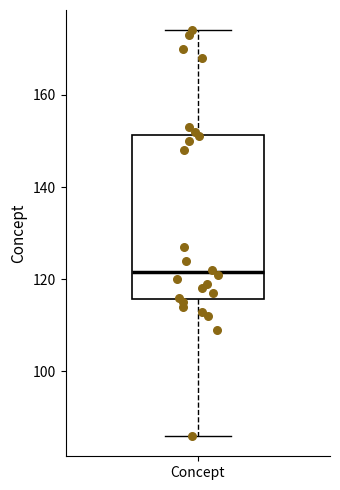

Transcribe this box plot: give where the median line is, the range the box spans, and where the two whiskers end, as read against the y-axis. The values are not printed on the chart, so give them approximately, as read against the axis.

median 122, box 116 to 152, whiskers 86 to 174